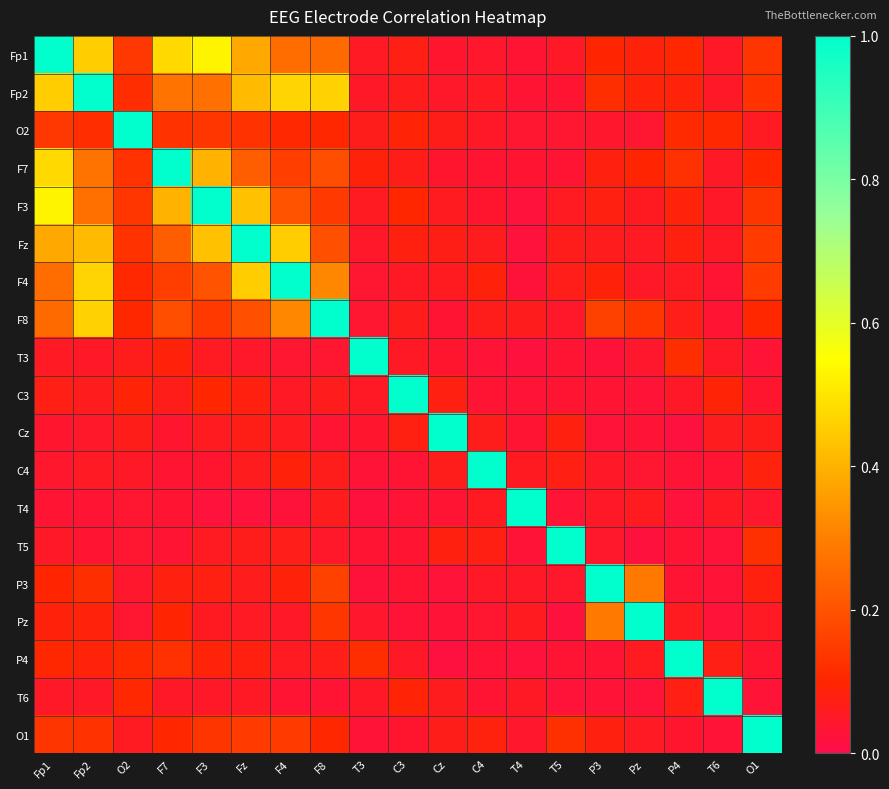

What is the total value across all series at F3?

3.9